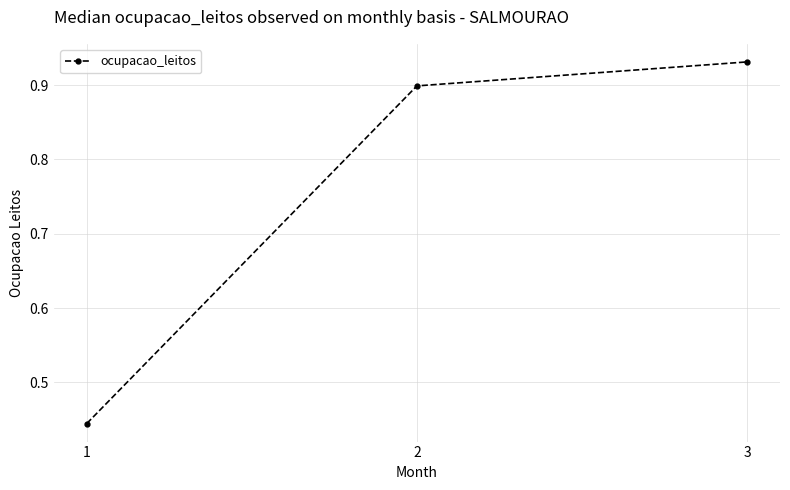

The chart shows a value of 0.9 at 3. True or false?

True